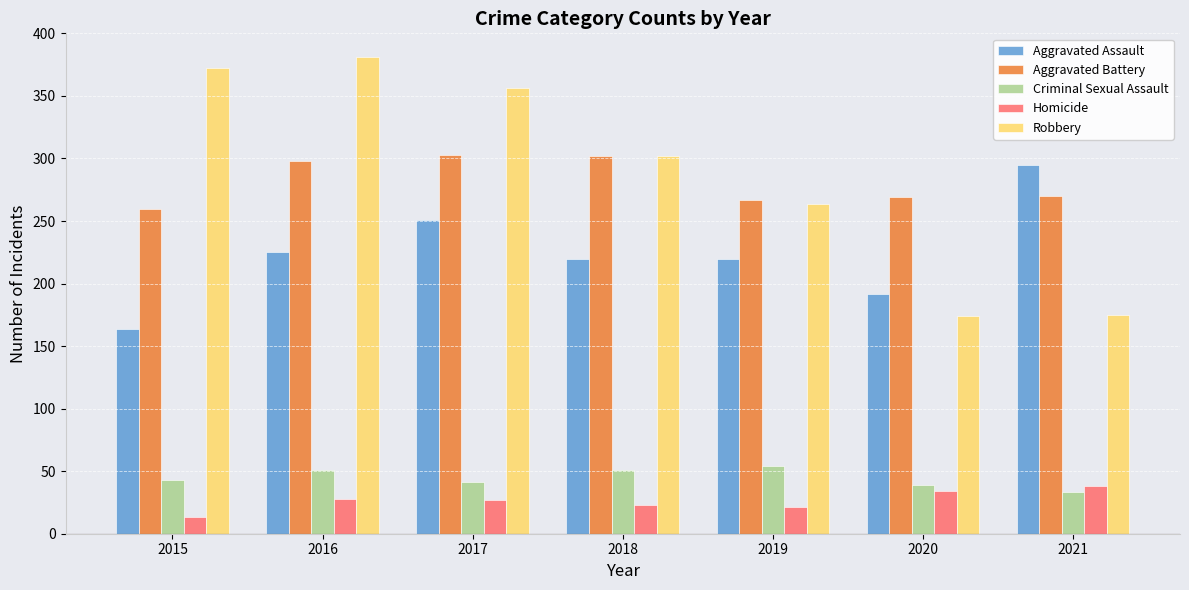

What is the highest value of the Aggravated Assault series?

295